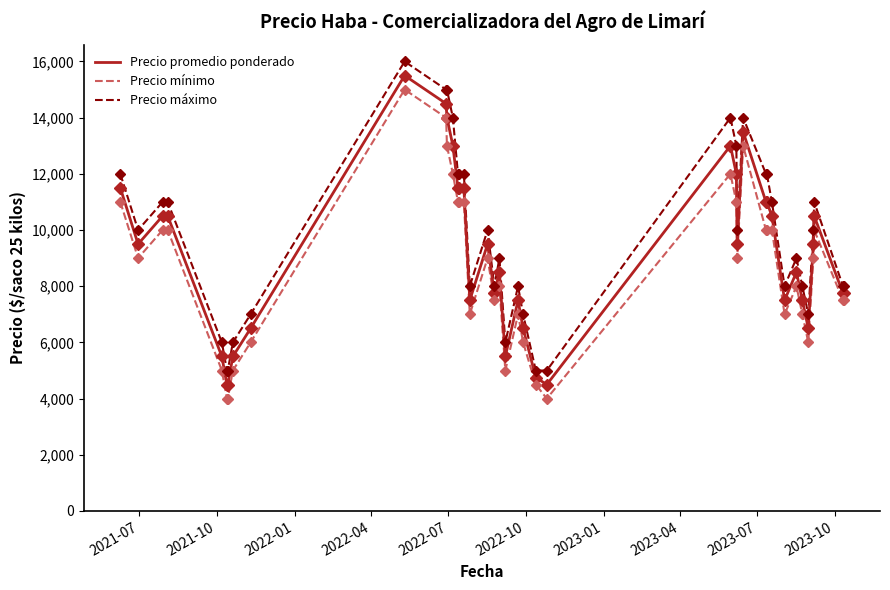

What is the smallest value displayed?

4000